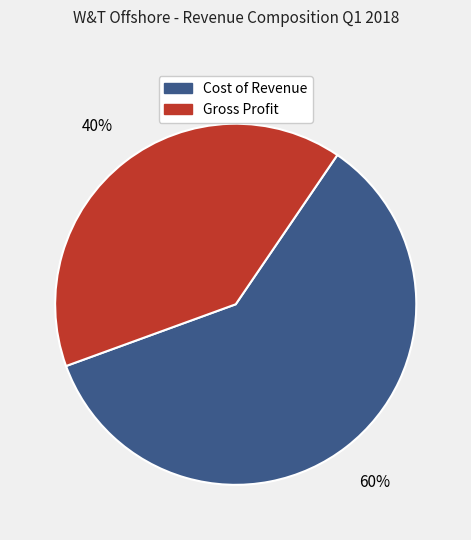

Is there any slice that represents more than half of the pie?

Yes